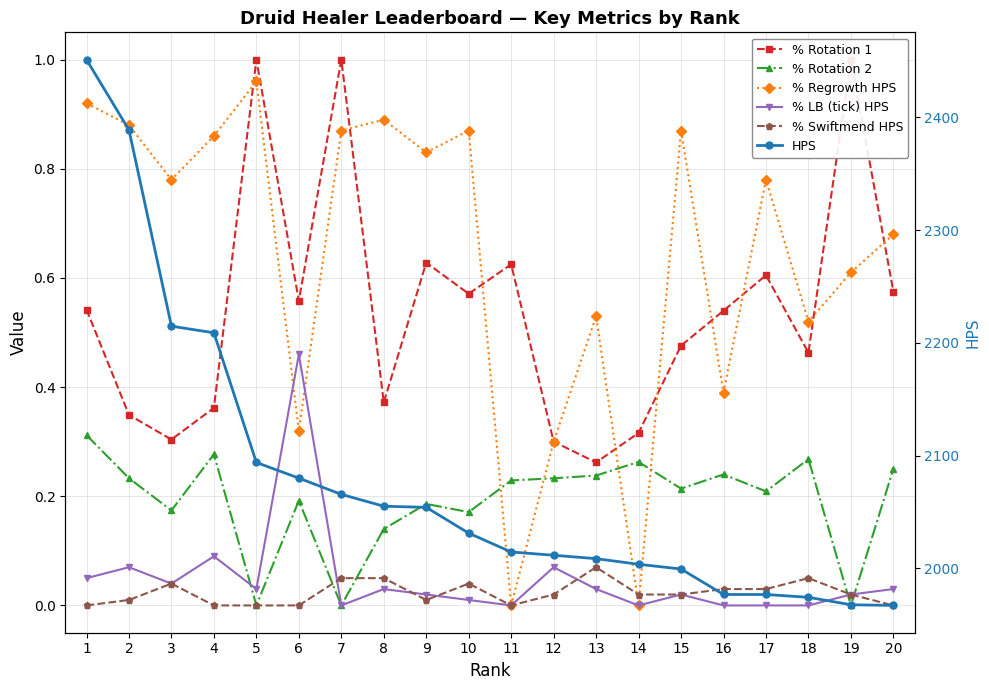

What is the maximum value for % Swiftmend HPS?

0.1